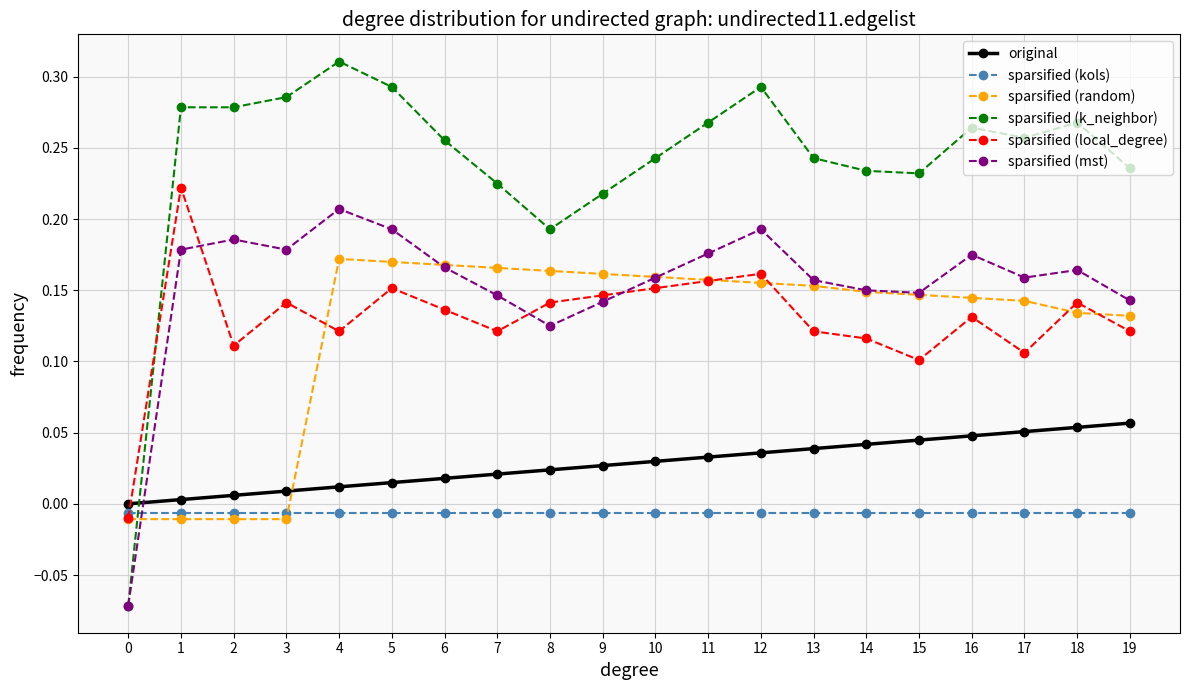

How many data points in sparsified (mst) are less than 0?

1